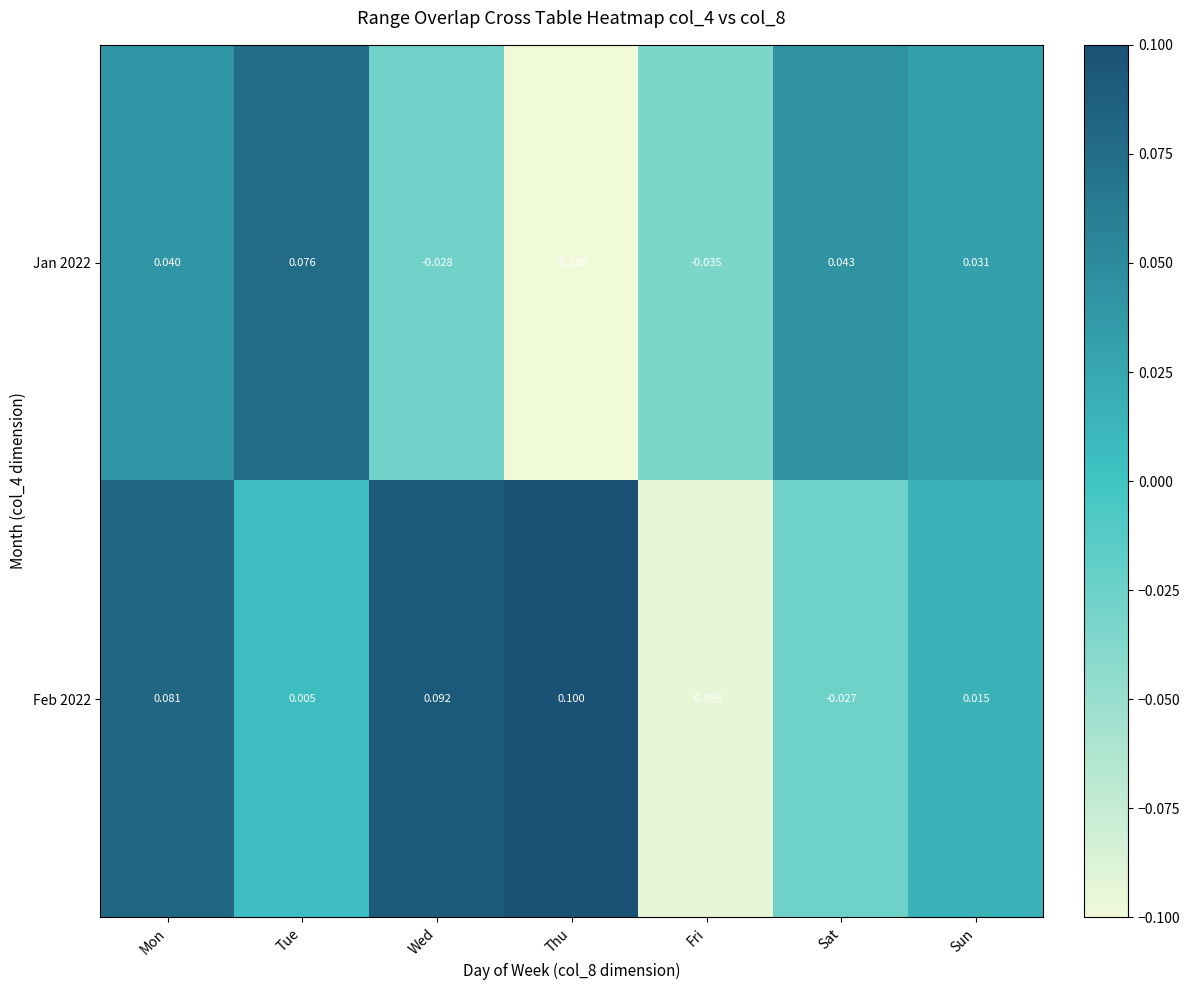

Where is Jan 2022 nearest to the value 0?

Wed